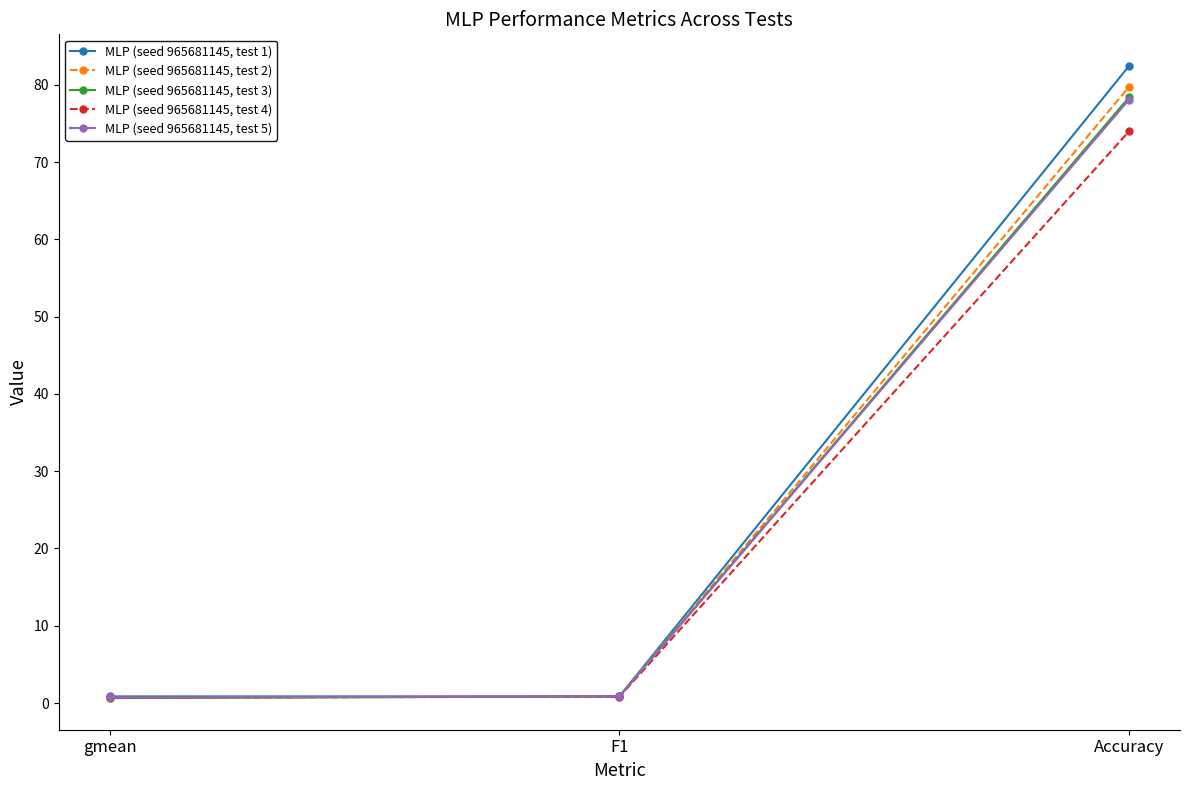

What is the maximum value shown in the chart?

82.4